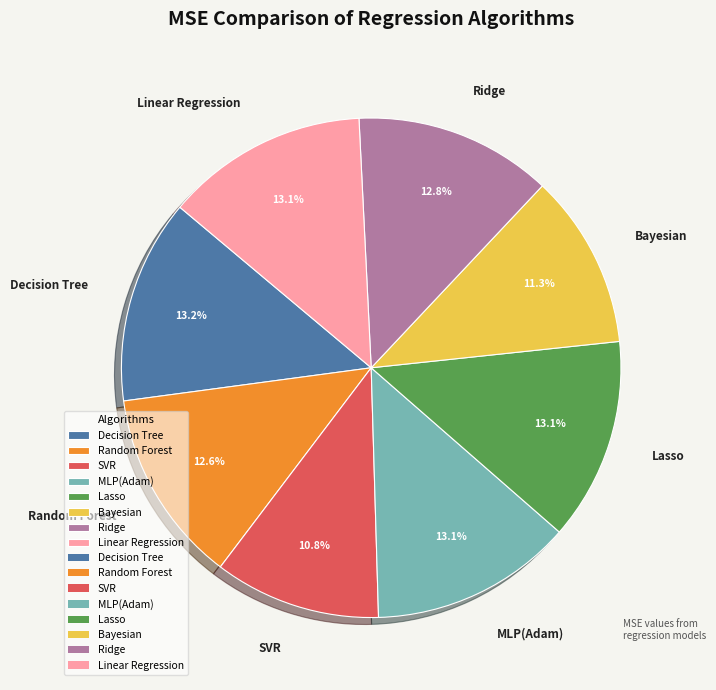

True or false: Ridge accounts for 5% of the total.

False